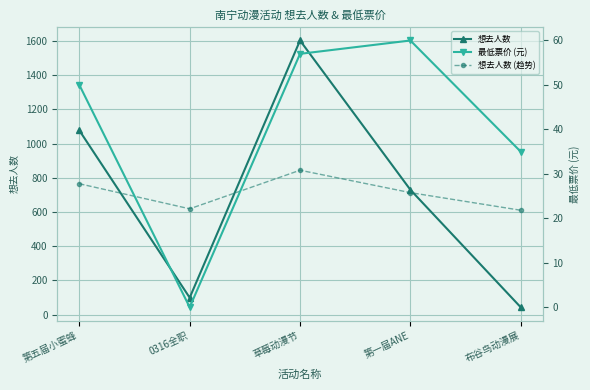

At which category does 想去人数 (趋势) reach its first local valley?

0316全职